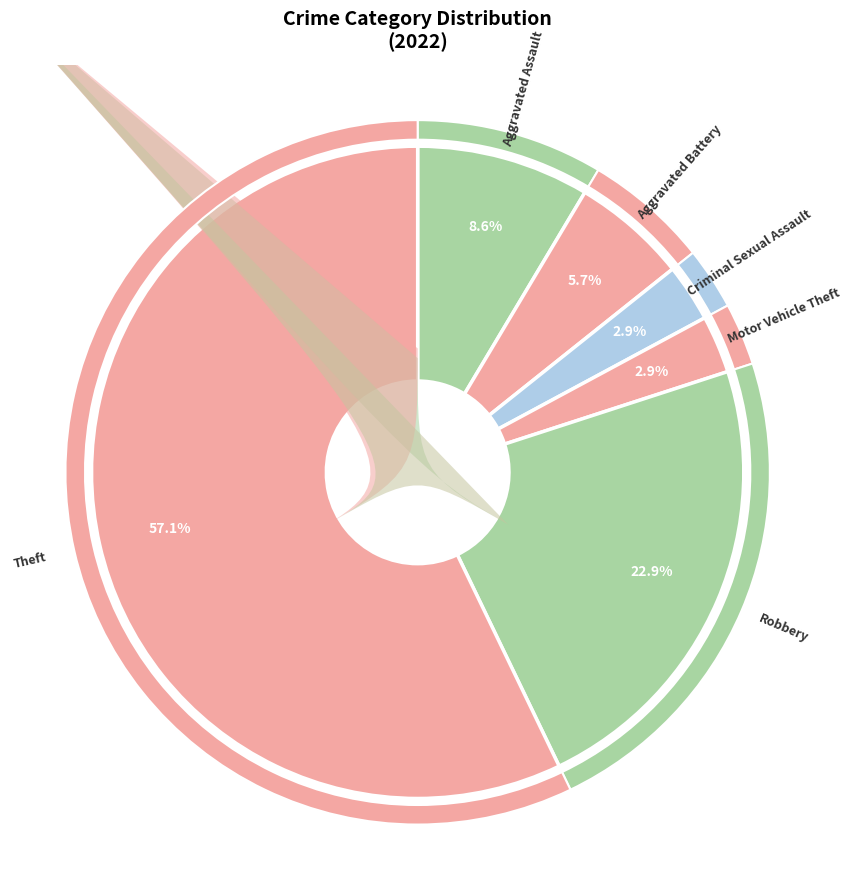

What percentage do Motor Vehicle Theft and Criminal Sexual Assault together represent?

5.7%